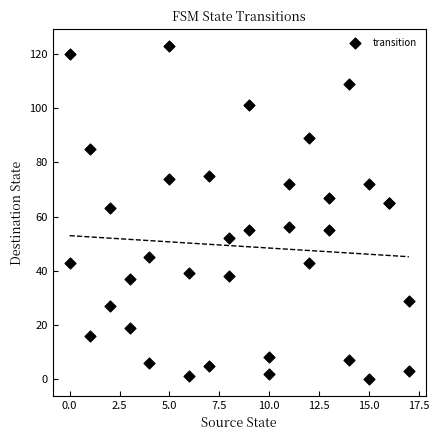

What Y value in the scatter plot is closest to 61?

63